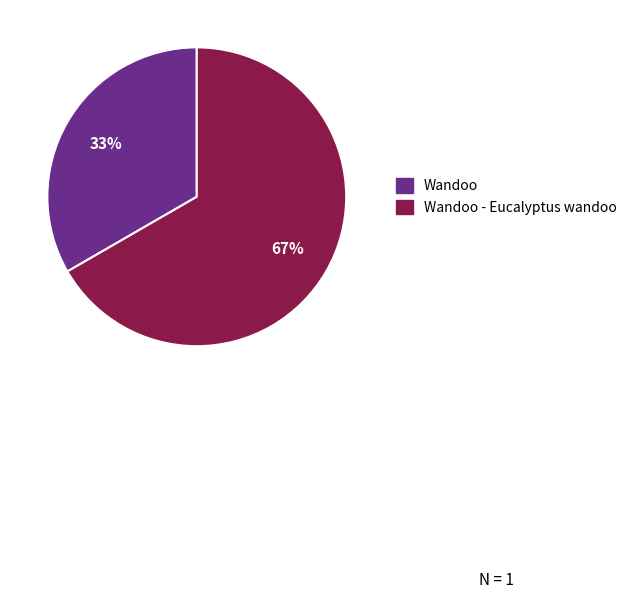

Does any single category account for the majority?

Yes